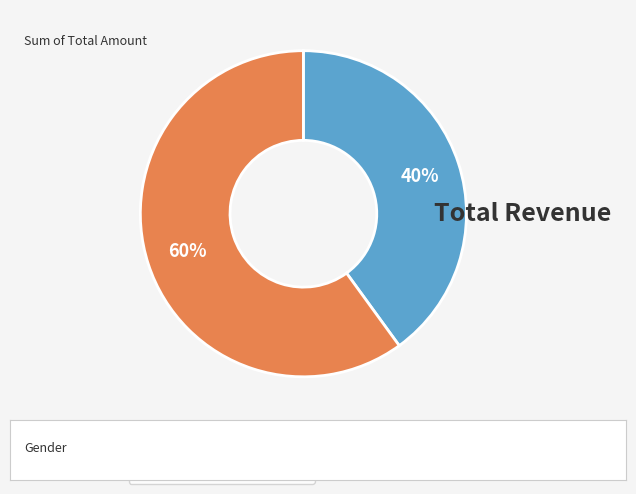

Which slice is the largest?

col_2